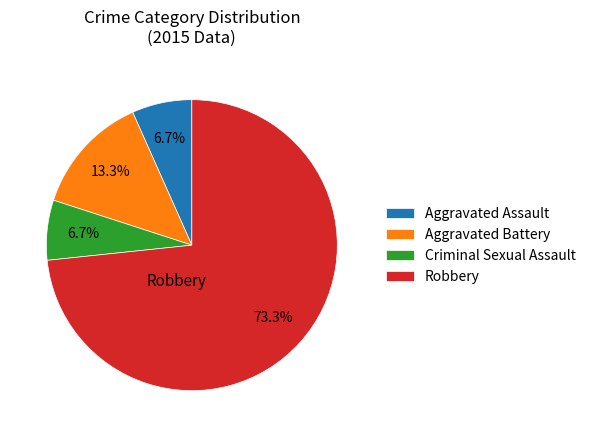

What percentage is NOT represented by Criminal Sexual Assault?

93.3%